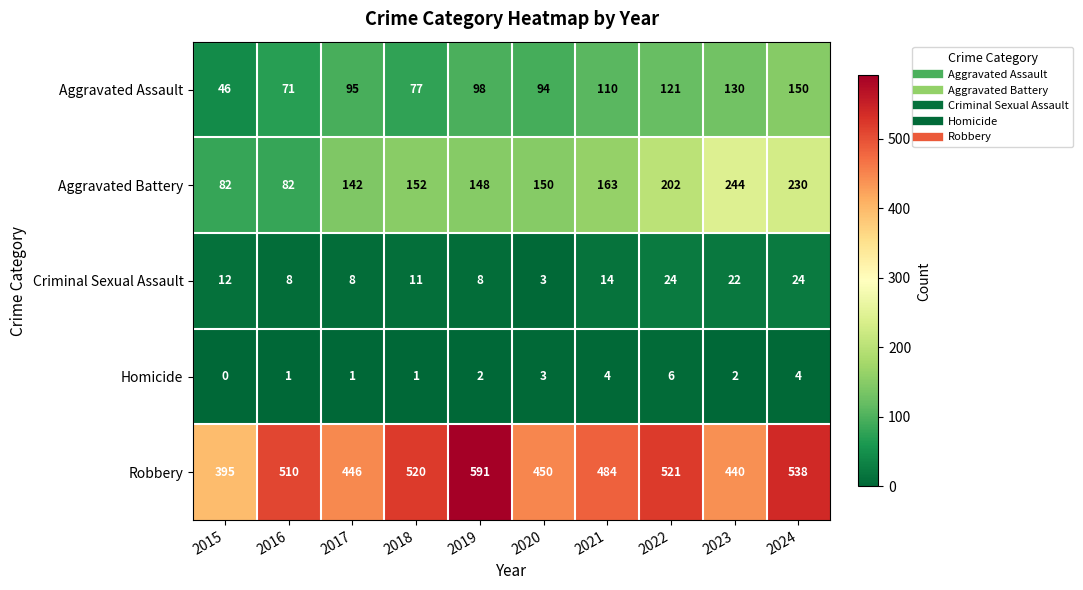

At 2015, list the series in order from smallest to largest.

Homicide, Criminal Sexual Assault, Aggravated Assault, Aggravated Battery, Robbery